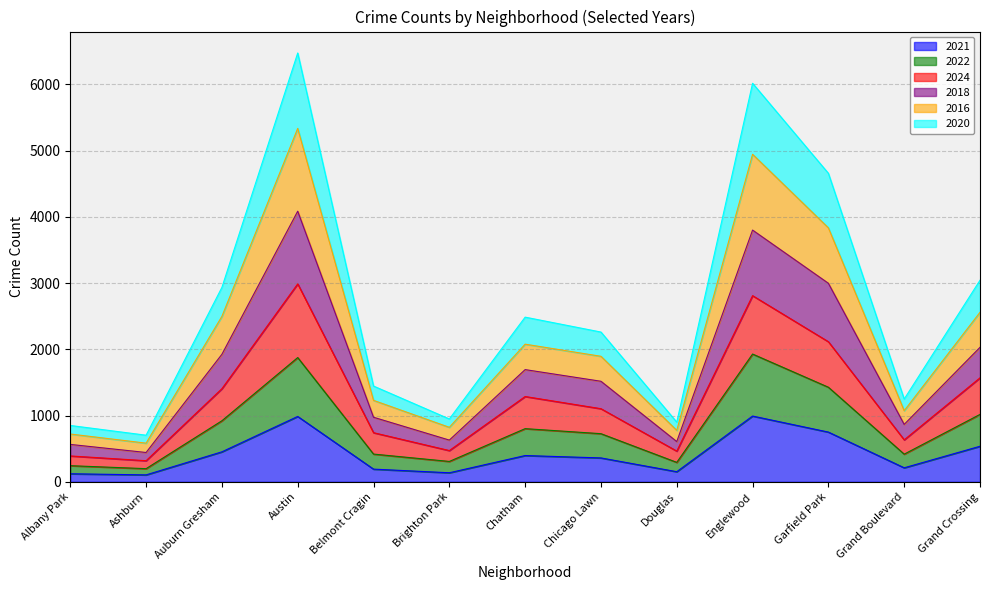

Does the chart have visible grid lines?

Yes